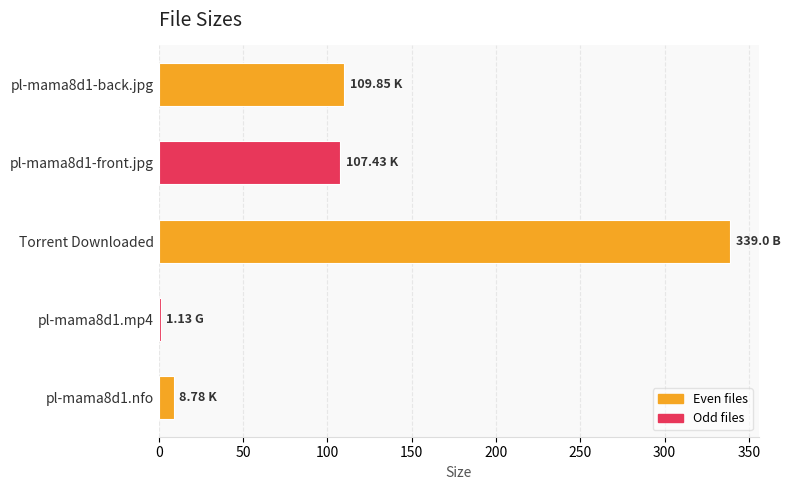

What is the label of the 3rd bar from the bottom?

Torrent Downloaded